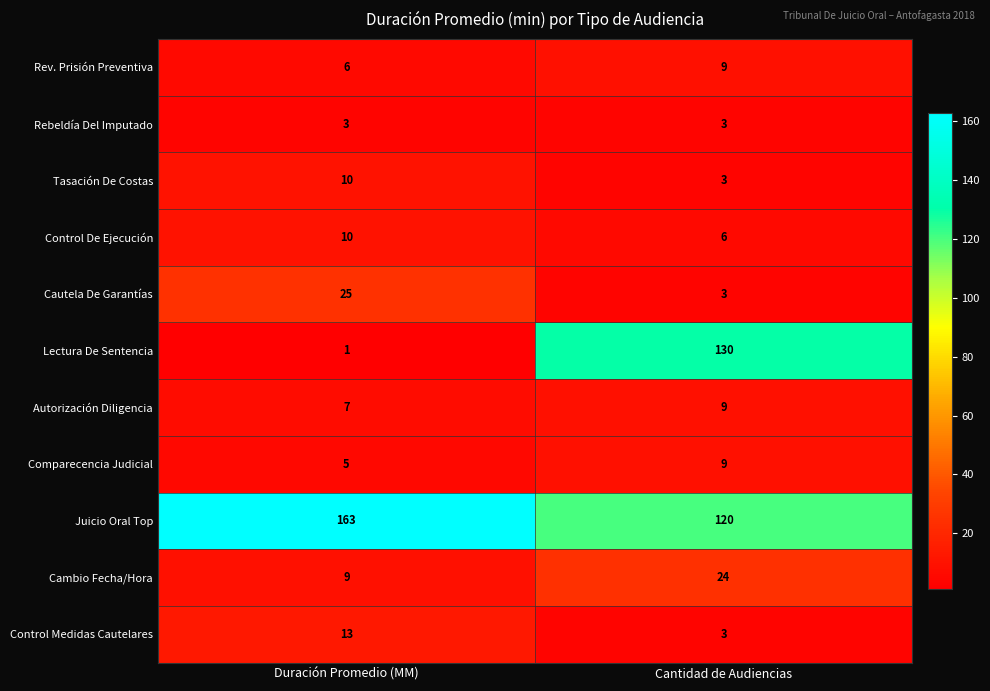

At how many categories does at least one series exceed 2?

2